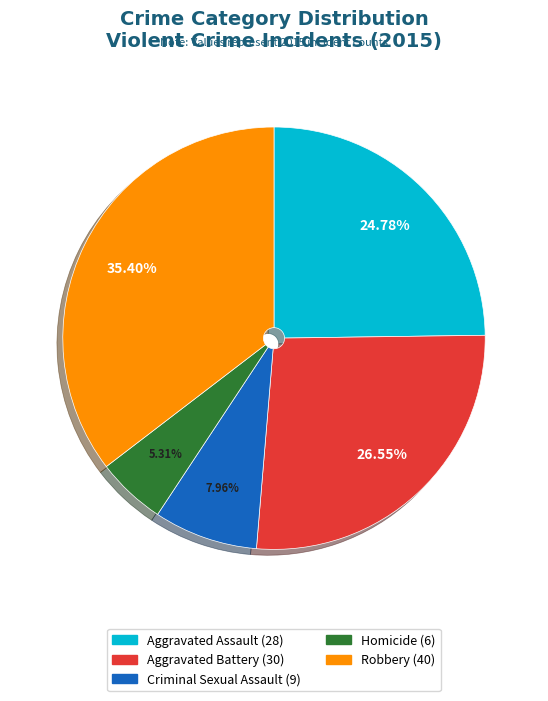

To the nearest percent, what percentage of the pie is Aggravated Assault?

25%